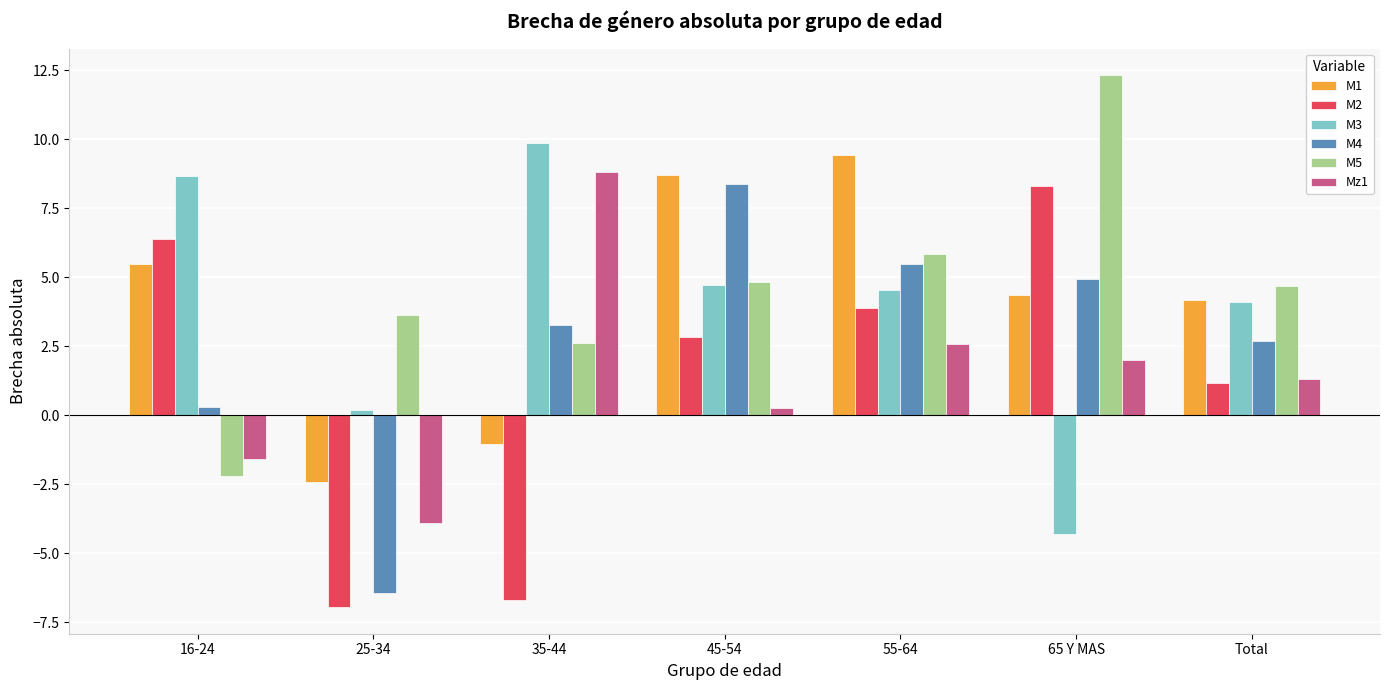

Is the value of M1 at 45-54 greater than the value of M5 at 16-24?

Yes